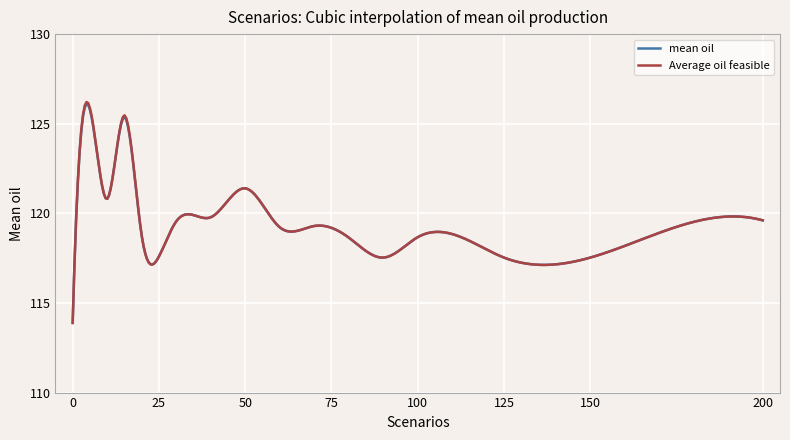

Which series has the widest spread of values?

Average oil feasible